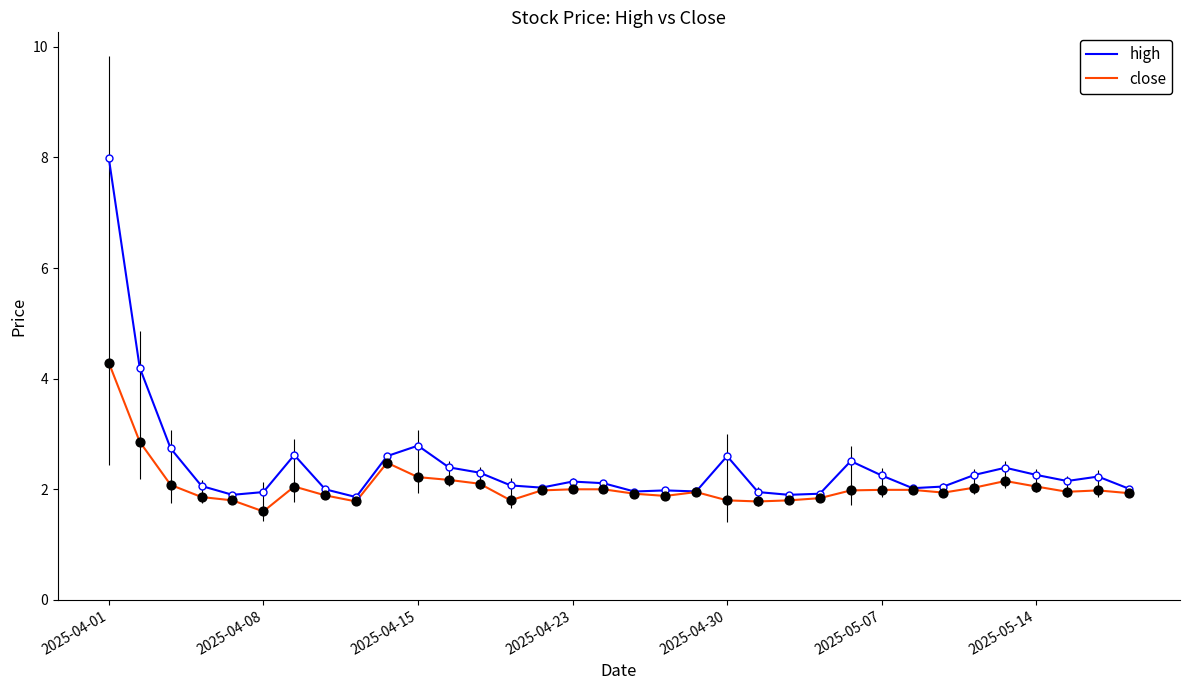

Which series has the largest range (max minus min)?

high